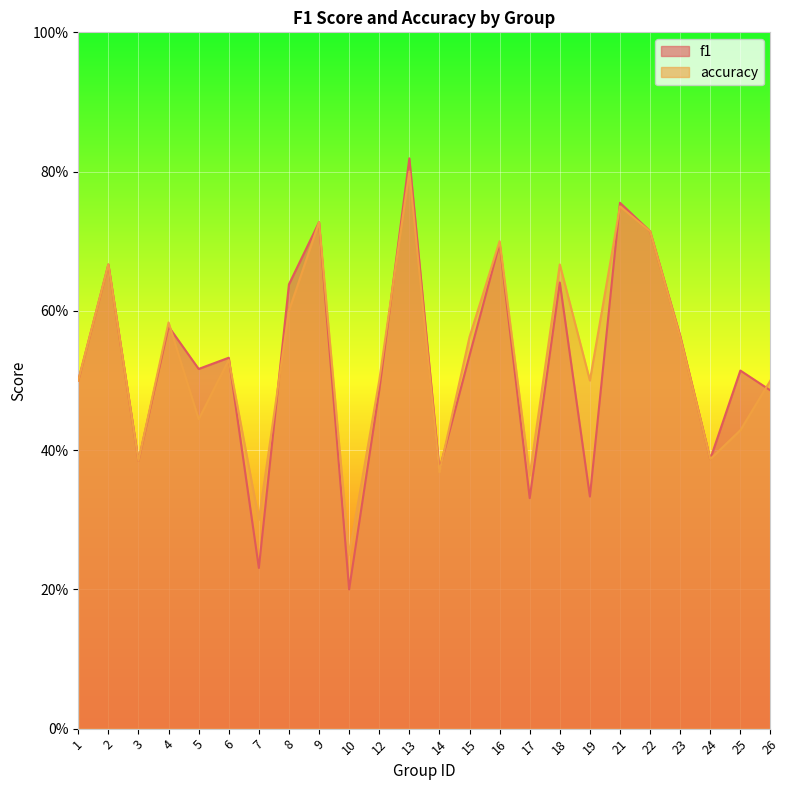

At which category does the chart reach its peak across all series?

13